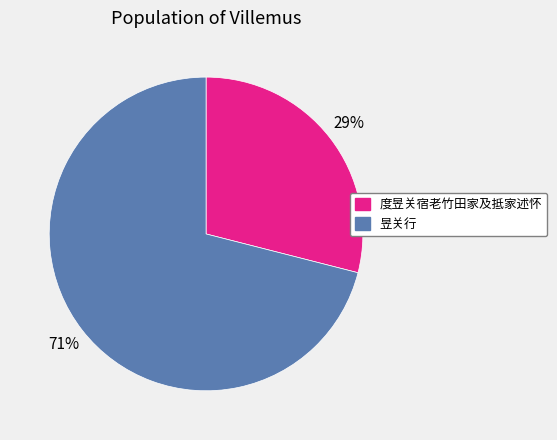

Rank the categories by value from highest to lowest.

昱关行, 度昱关宿老竹田家及抵家述怀